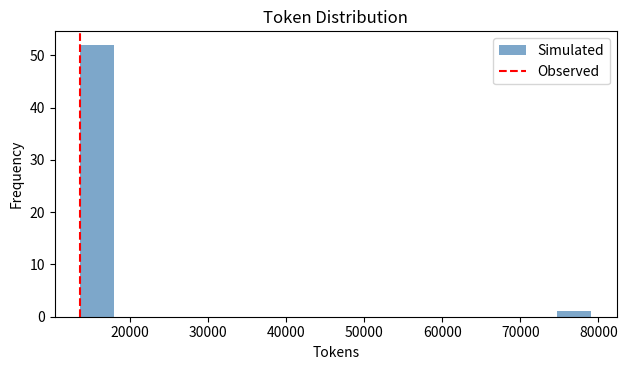

What is the height of the bar covering 14000 to 18000 on the x-axis? Neither the bar edges nor the heights are printed on the chart, so give them approximately, as read against the axes.

52